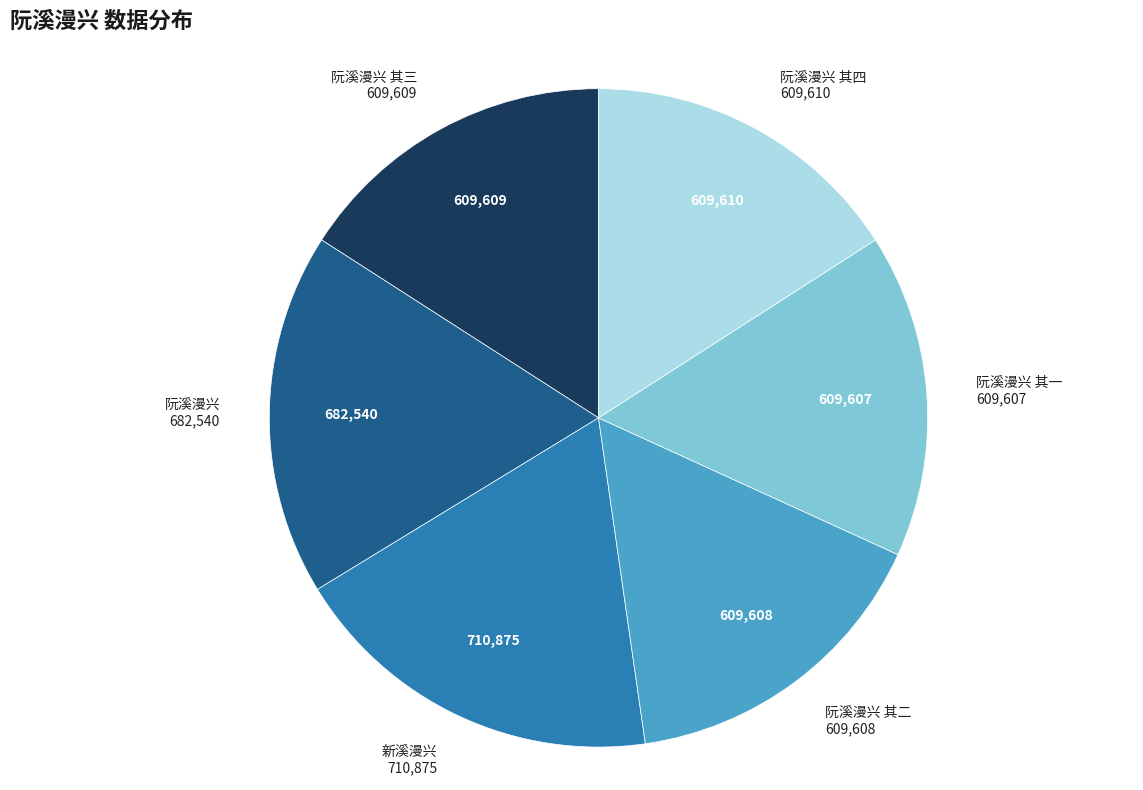

Is there any slice that represents more than half of the pie?

No